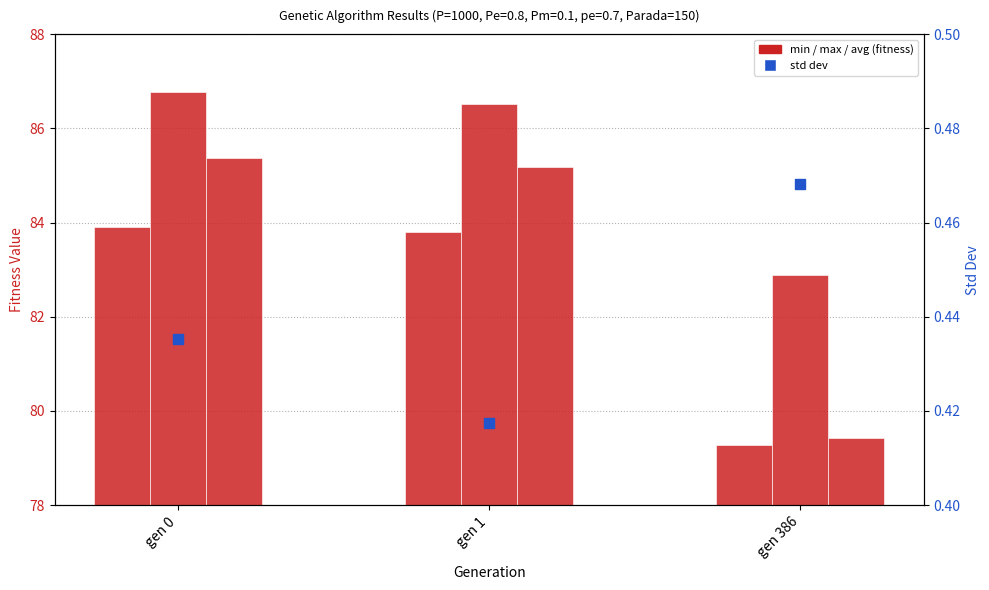

At how many categories does at least one series exceed 14?

3